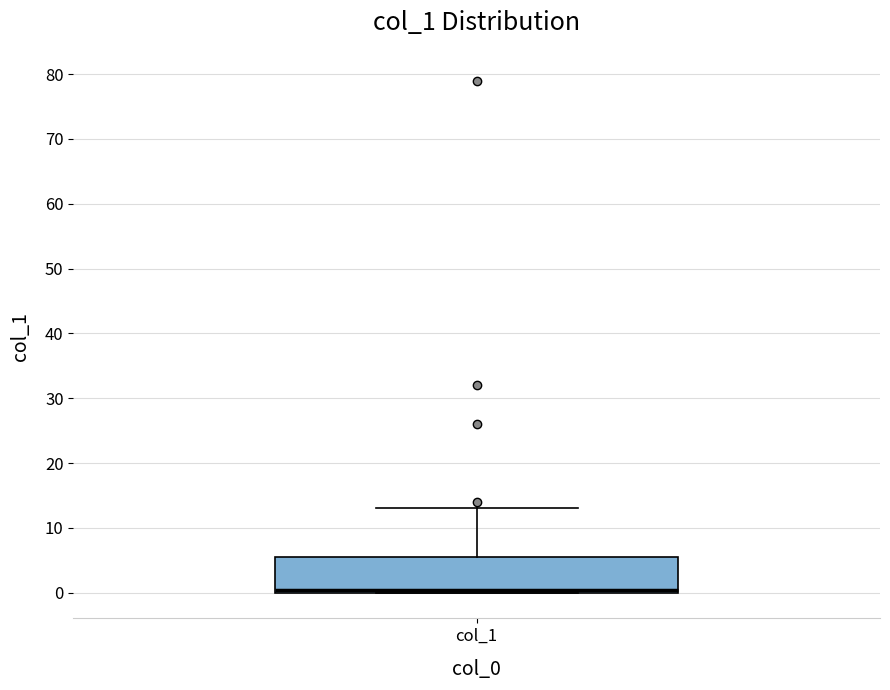

Read this box plot against the y-axis: the position of the median line, the range covered by the box, and the ends of both whiskers. The values are not printed on the chart, so give them approximately, as read against the axis.

median 1, box 0 to 6, whiskers 0 to 13